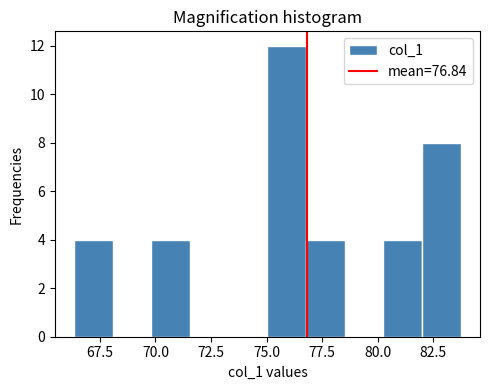

Read against the x-axis, roughly where is the centre of the tallest bar?

76.0